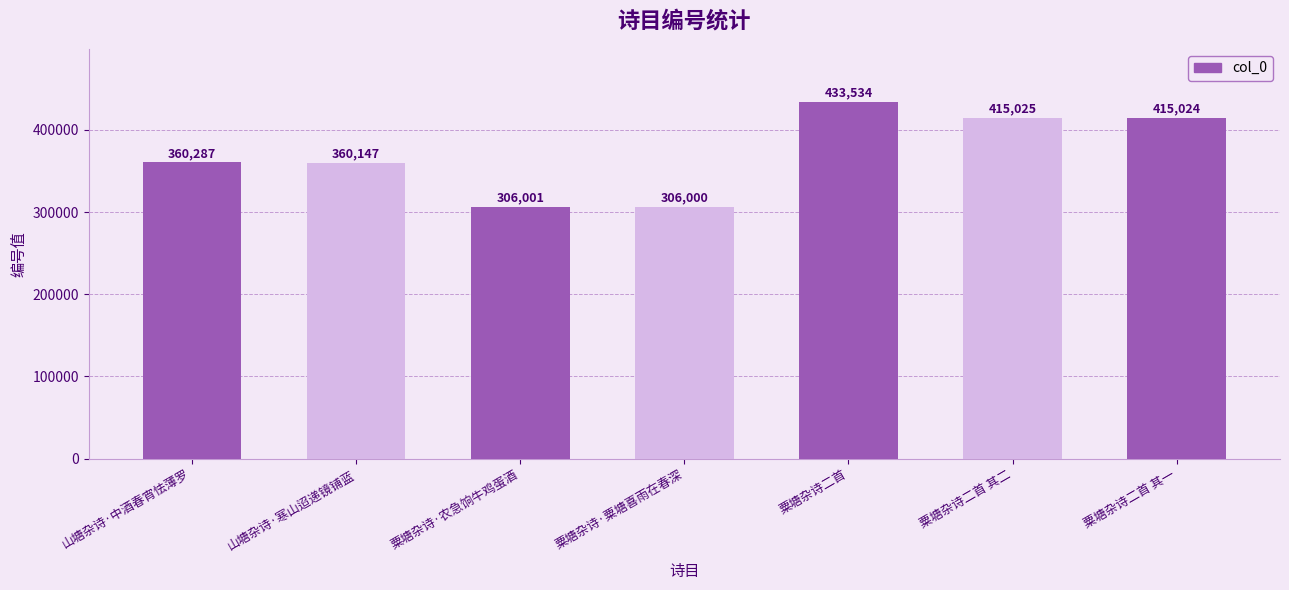

Rank the categories by value from highest to lowest.

粟塘杂诗二首, 粟塘杂诗二首 其二, 粟塘杂诗二首 其一, 山塘杂诗·中酒春宵怯薄罗, 山塘杂诗·寒山迢递镜铺蓝, 粟塘杂诗·农急饷牛鸡蛋酒, 粟塘杂诗·粟塘喜雨在春深